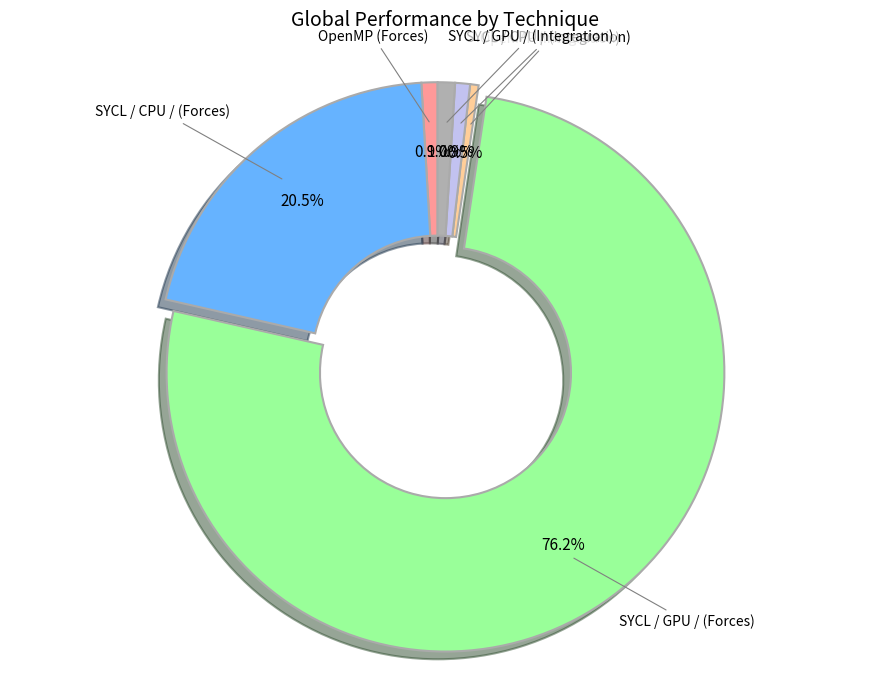

Is there any slice that represents more than half of the pie?

Yes